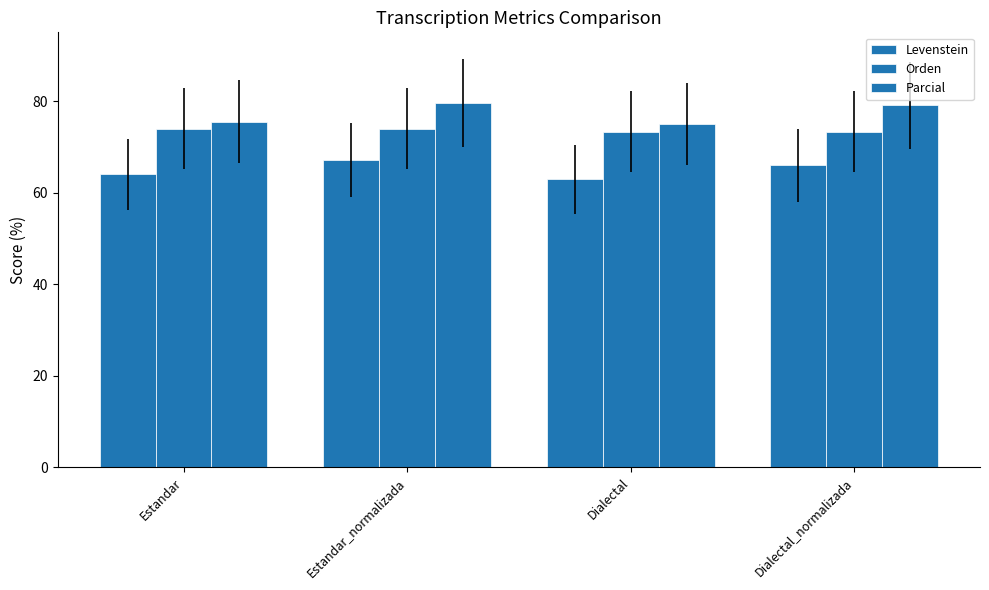

Reading right to left, what are all the values shown in this chart?

Levenstein: 65.9	62.9	67.1	64.0
Orden: 73.3	73.3	73.9	73.9
Parcial: 79.1	75.0	79.6	75.5